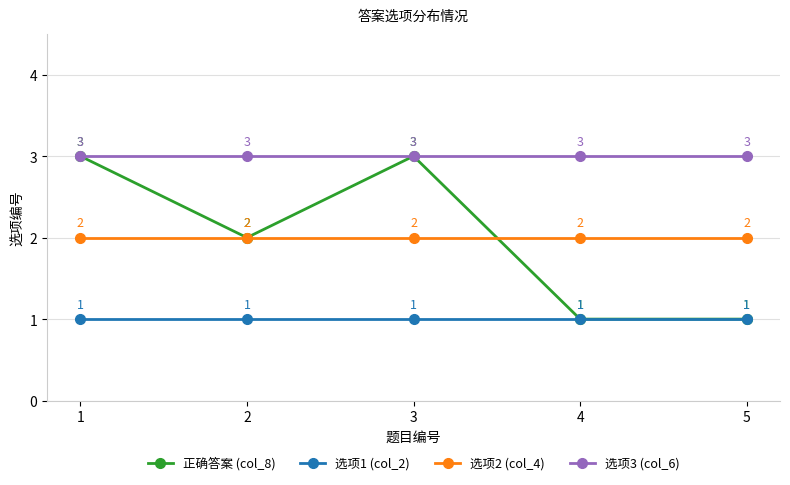

True or false: 选项1 (col_2) has a value of 2 at 5.

False